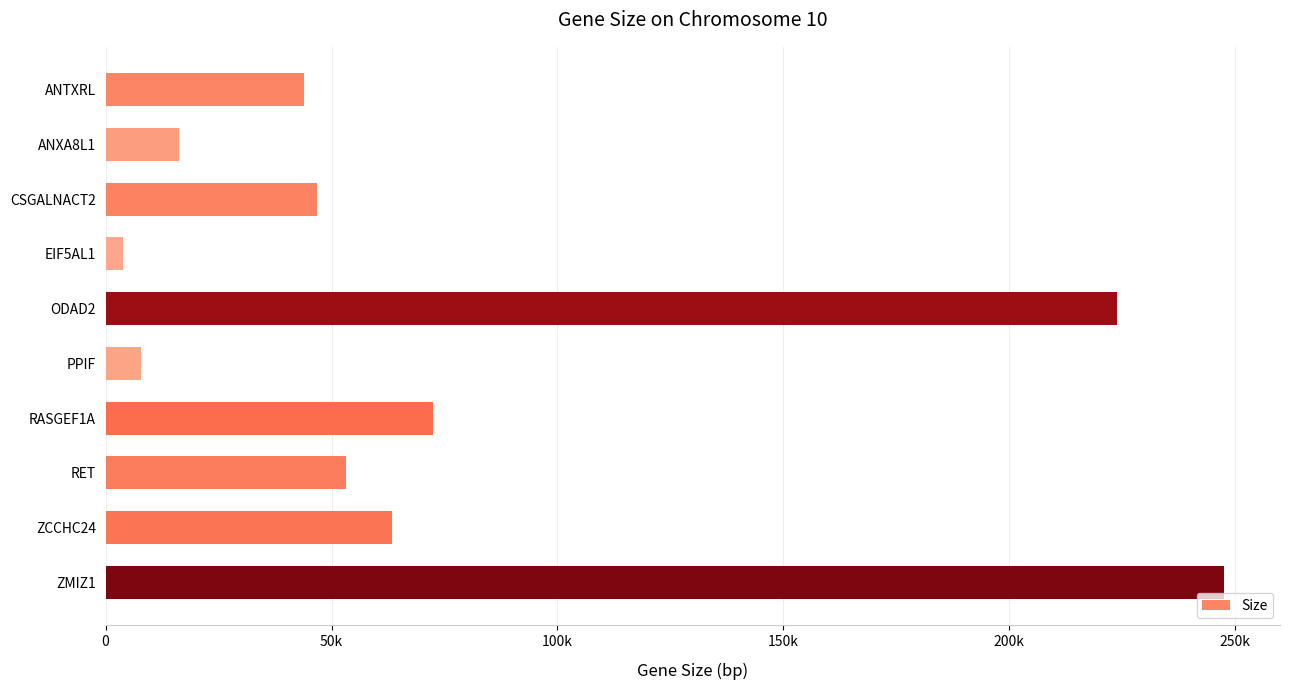

Are the bars horizontal?

Yes